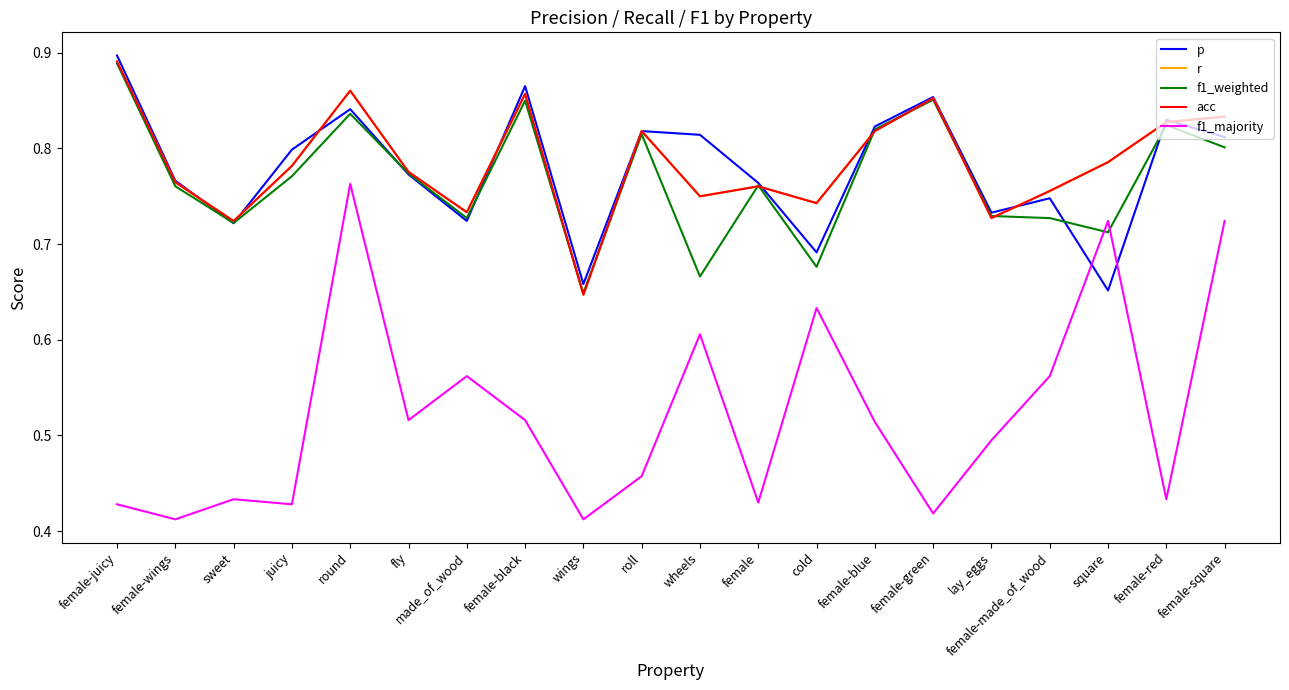

Does the chart display data point markers on the line(s)?

No